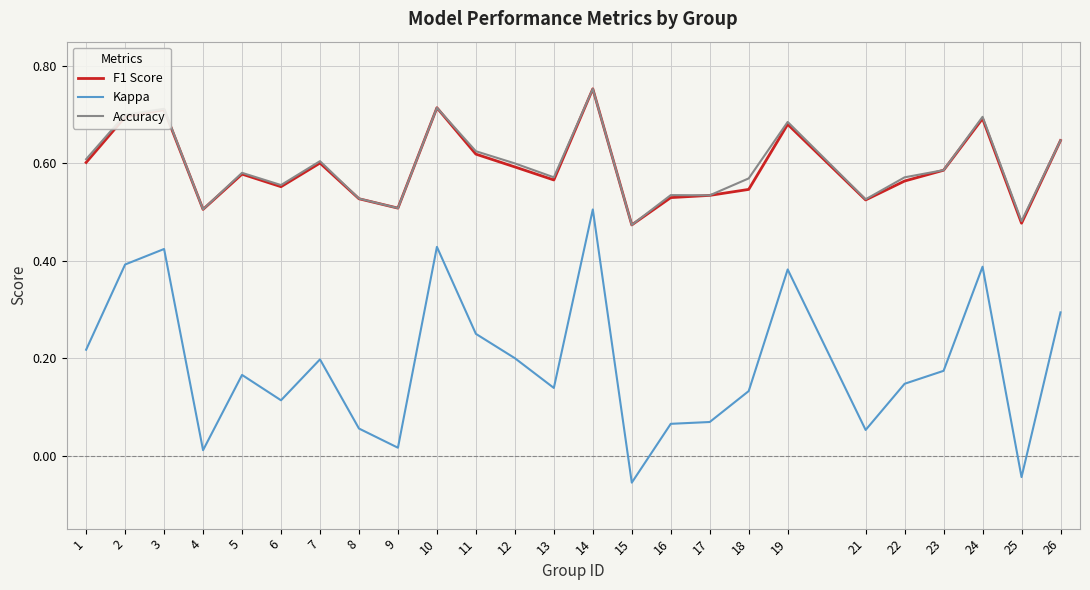

Between 13 and 26, which series saw the biggest shift?

Kappa